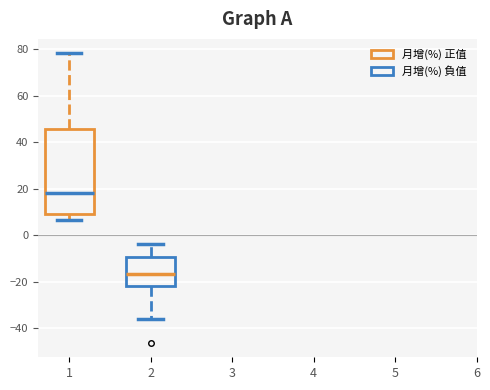

Where does the median line of the box at x = 2 sit on the y-axis? The values are not printed on the chart, so give them approximately, as read against the axis.

-16